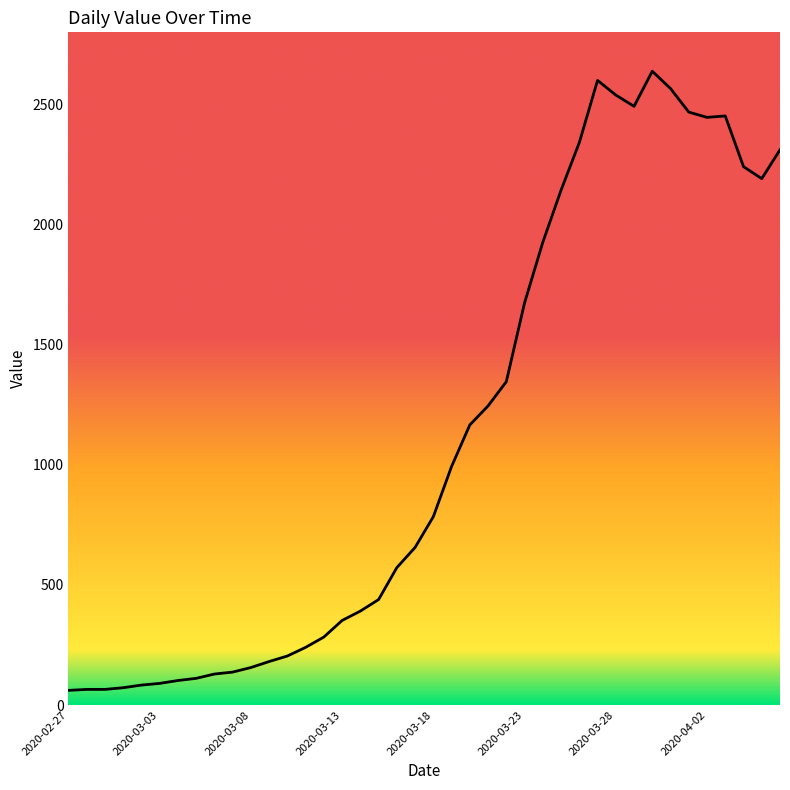

What is the greatest value displayed?

2638